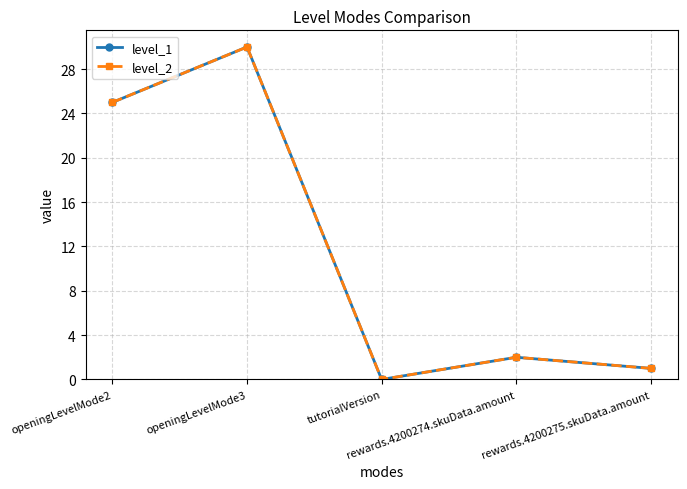

Does the chart have visible grid lines?

Yes